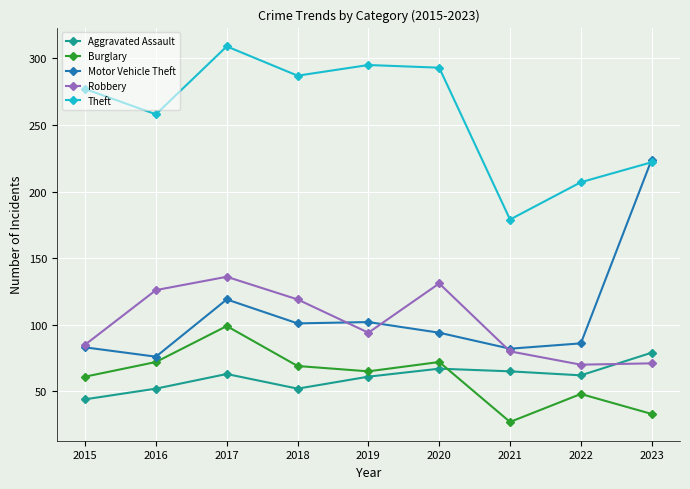

True or false: Burglary and Theft intersect in this chart.

False